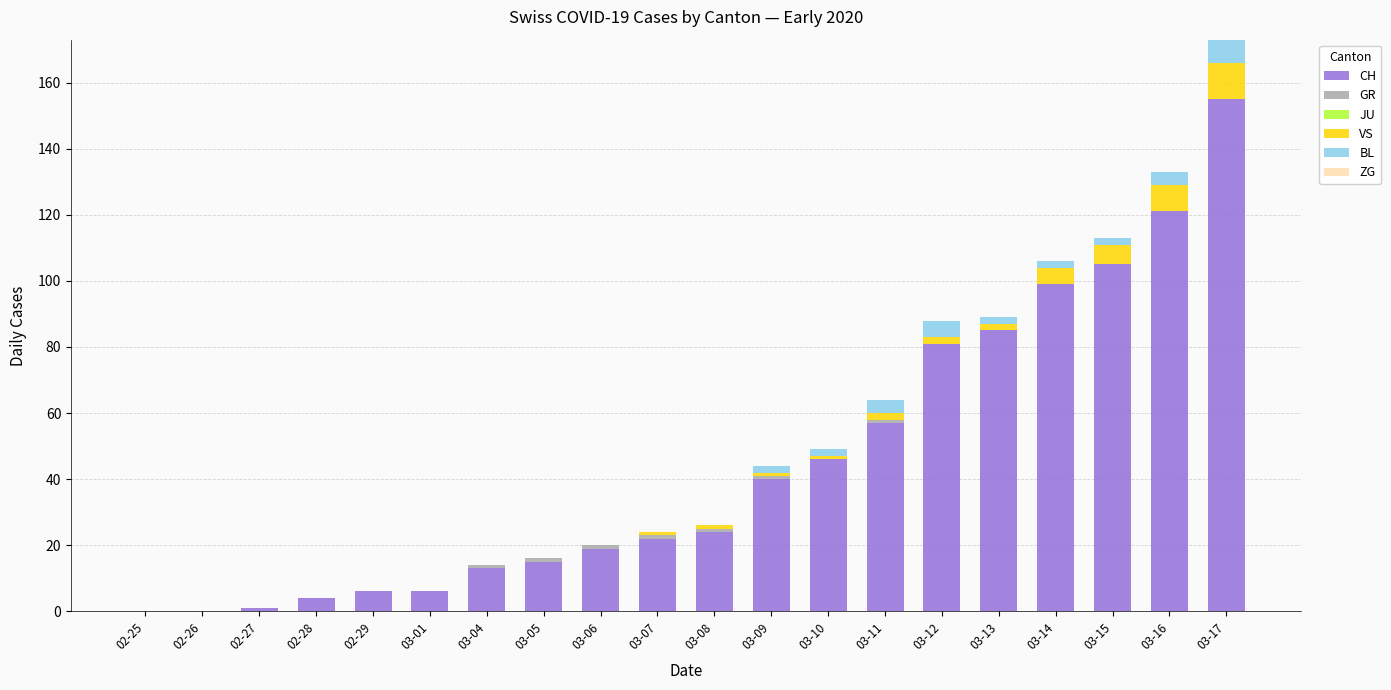

What is the total value across all series at 02-28?

4